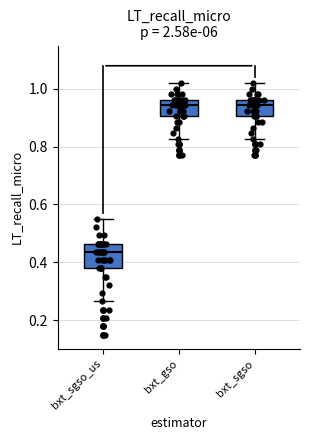

Where is the lower edge of the box for bxt_sgso on the y-axis? The values are not printed on the chart, so give them approximately, as read against the axis.

0.90